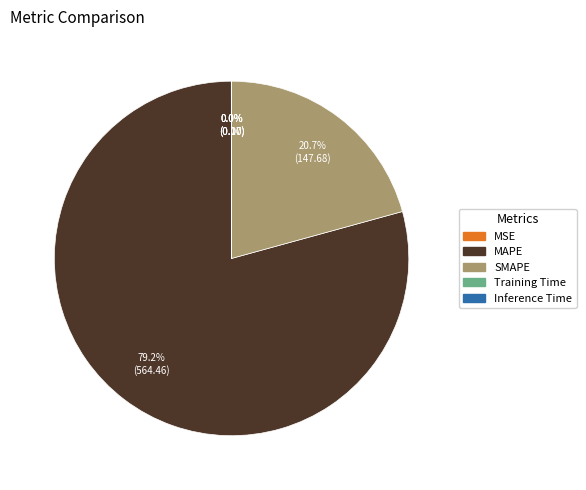

Is there any slice that represents more than half of the pie?

Yes